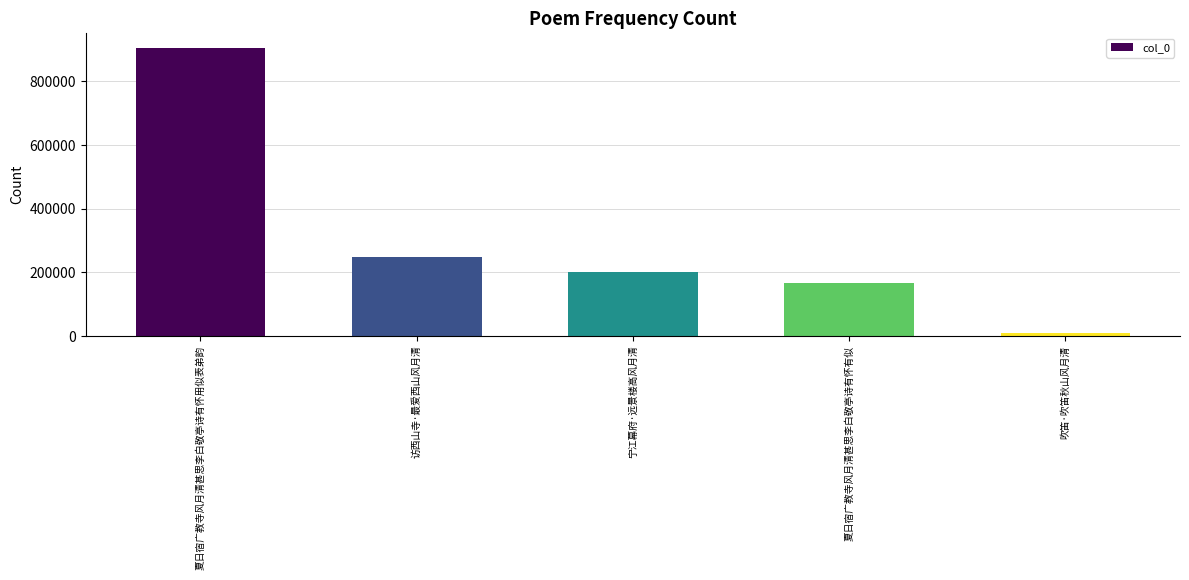

What is the minimum value shown in the chart?

8756